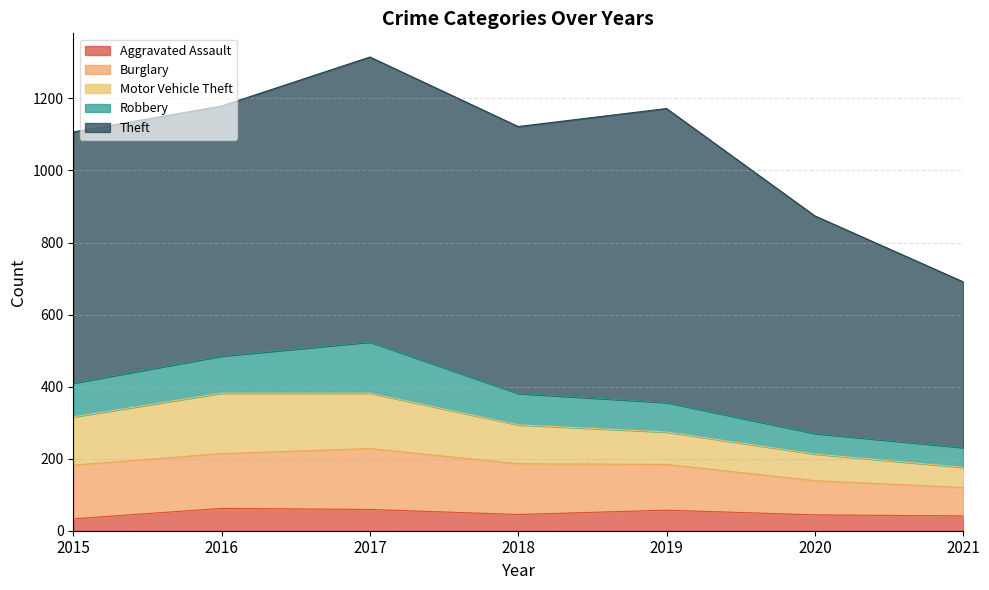

What is the difference between the second highest and minimum values in the Robbery series?

48